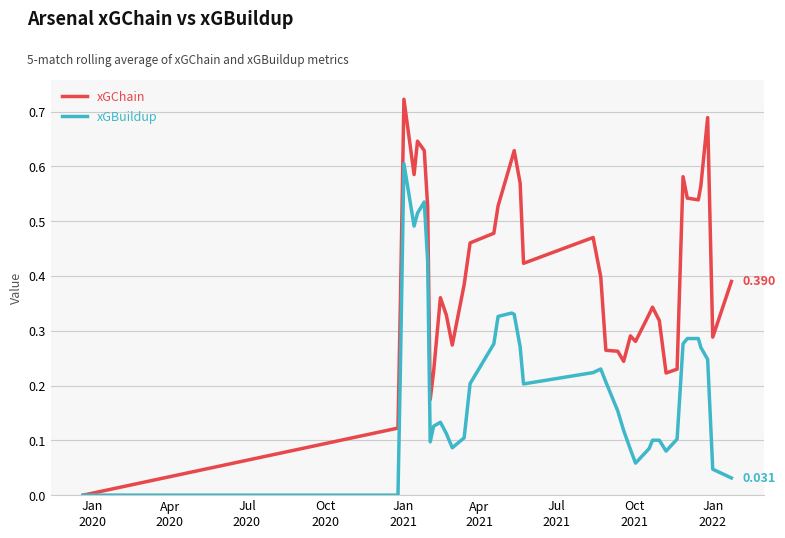

Which series has the widest spread of values?

xGChain